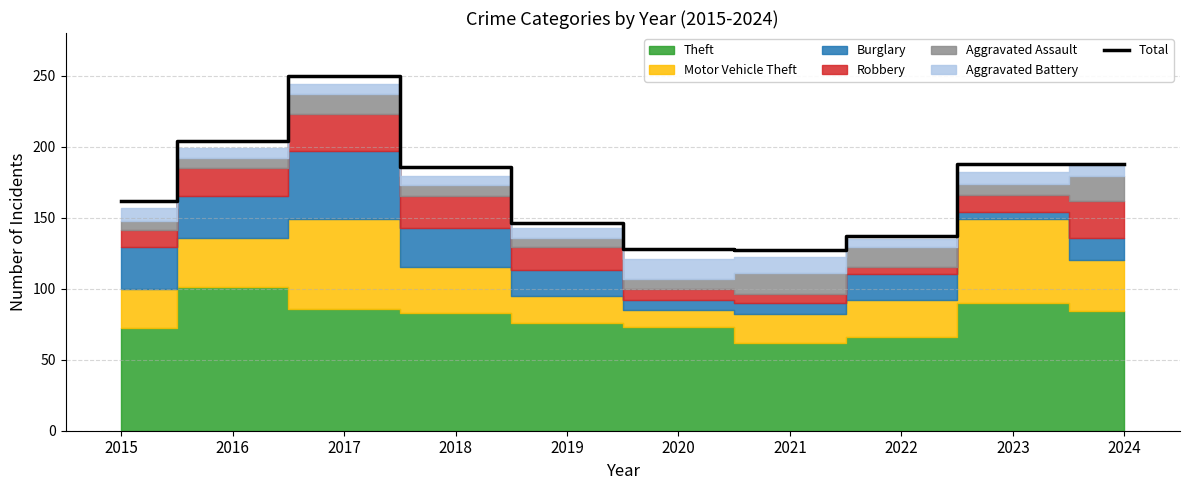

What is the lowest value of the Total series?

127